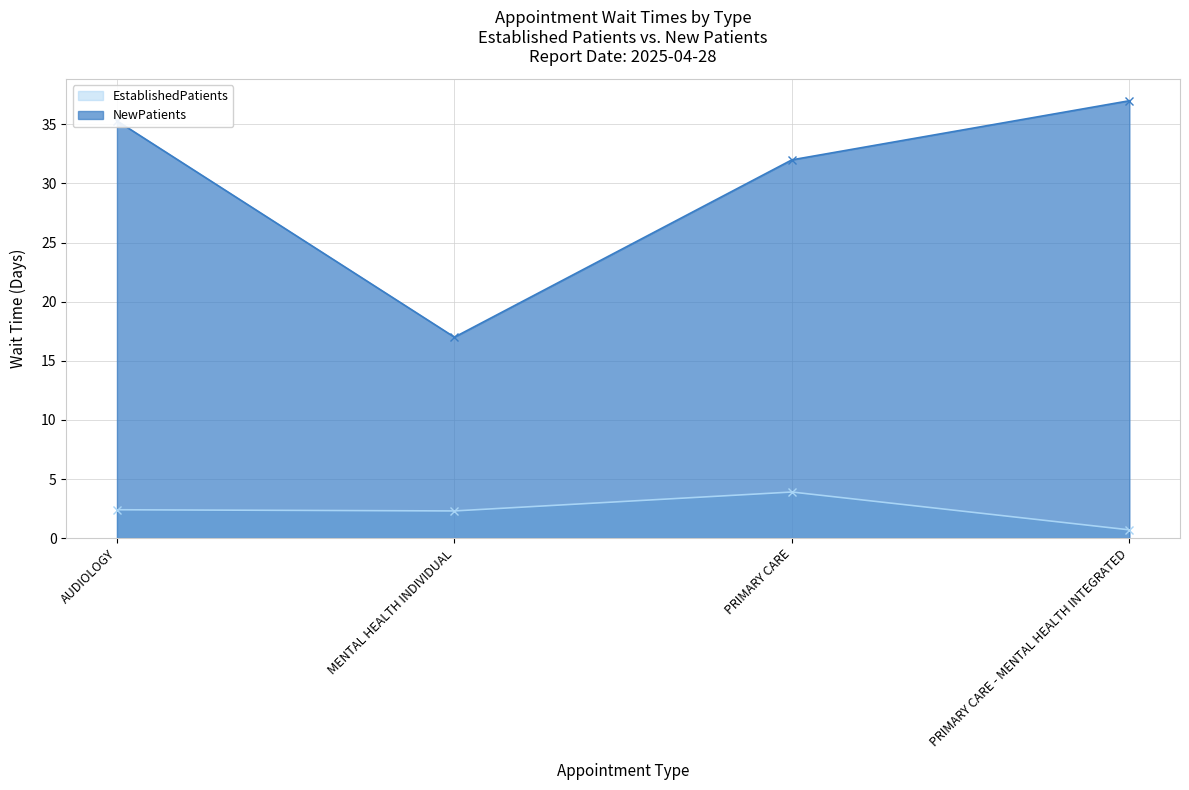

What position from the left is AUDIOLOGY?

1